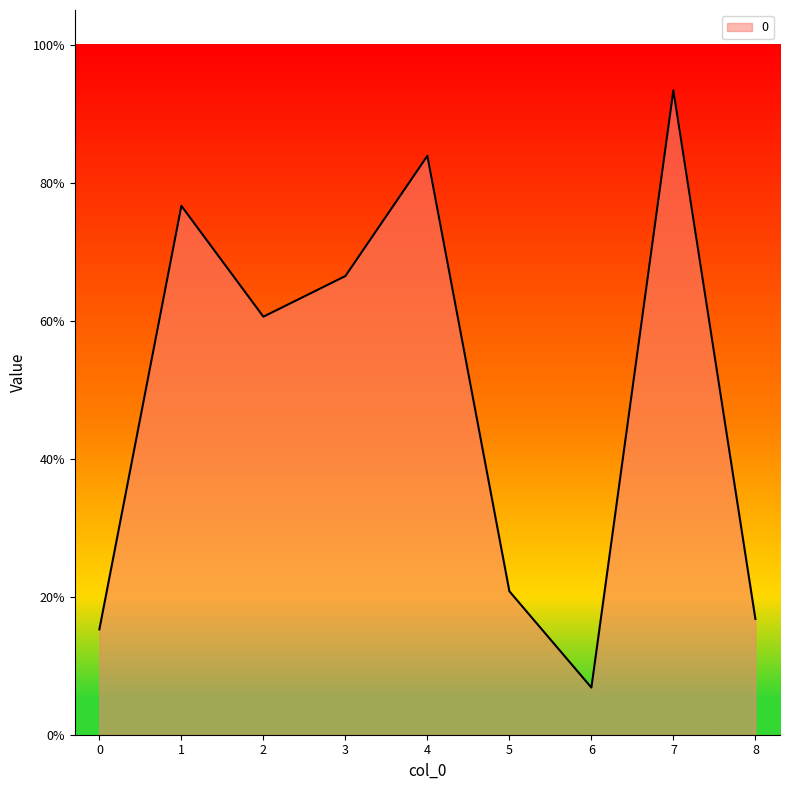

The value at 5 is 0.1. True or false?

False